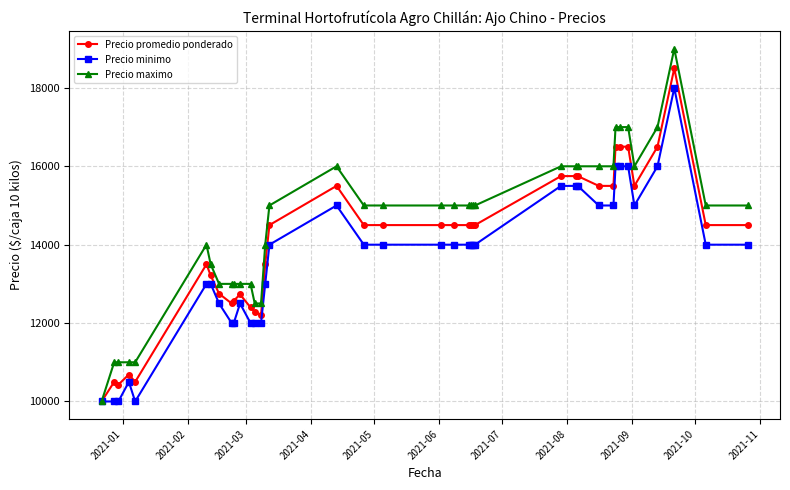

Rank the series by their maximum value, from highest to lowest.

Precio maximo, Precio promedio ponderado, Precio minimo